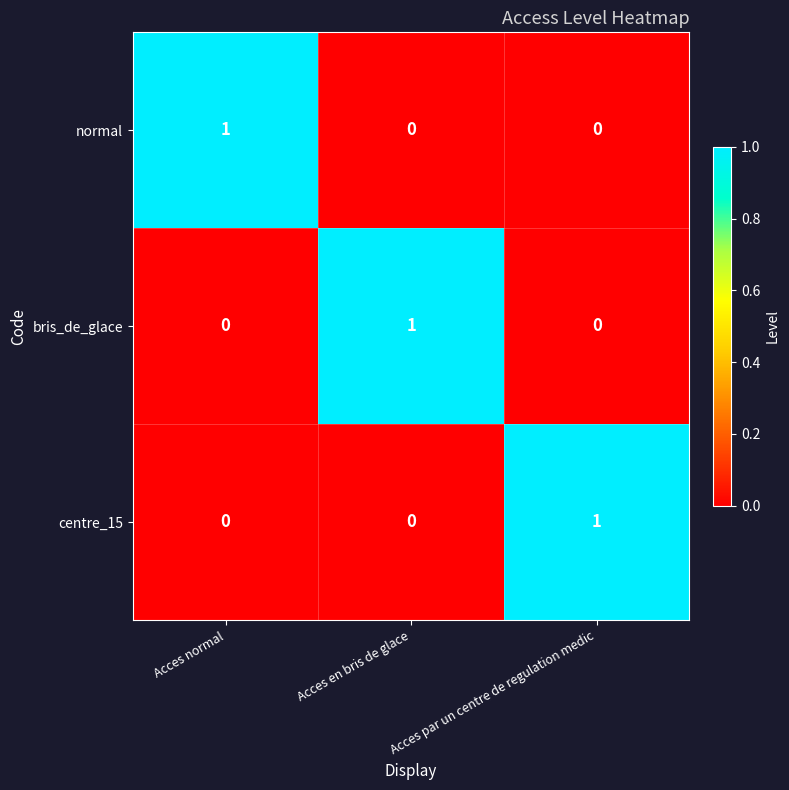

Count the bris_de_glace values in the range 0 to 1.

3